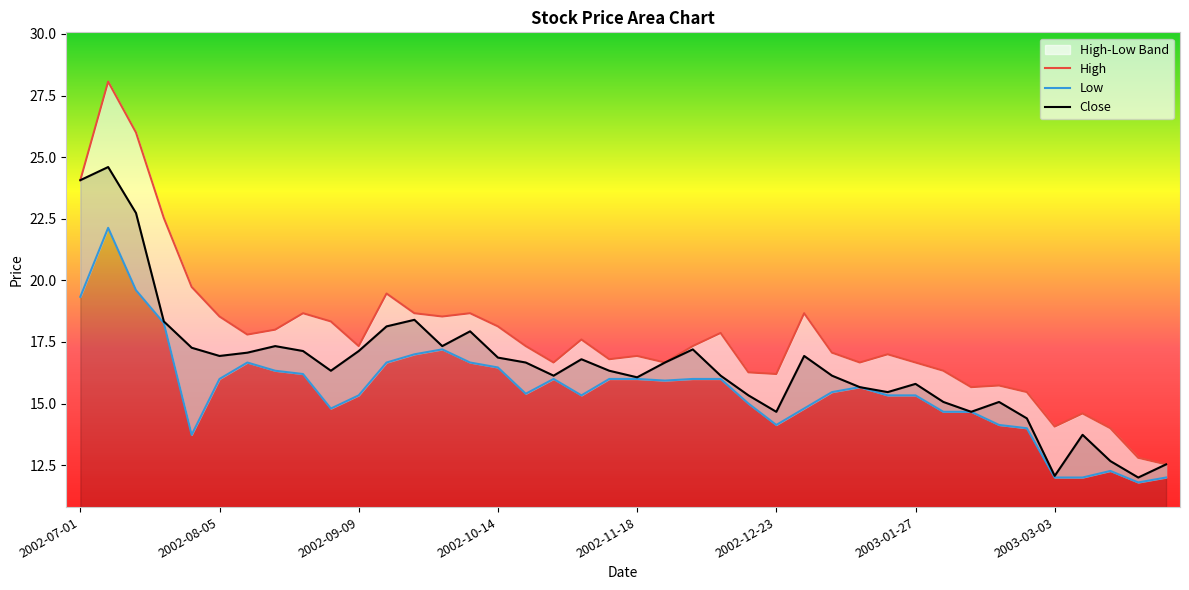

Rank the series at 2002-12-16 from lowest to highest value.

Low, Close, High